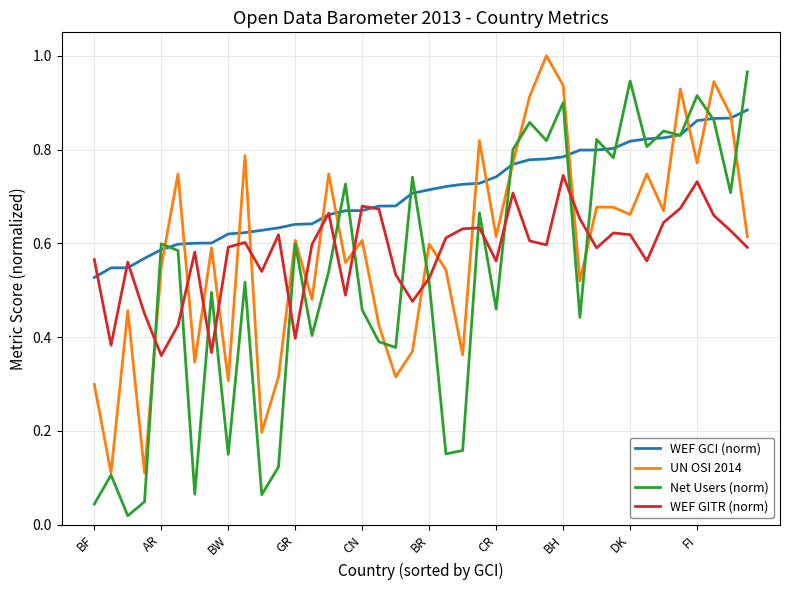

Which series has the largest total across all categories?

WEF GCI (norm)